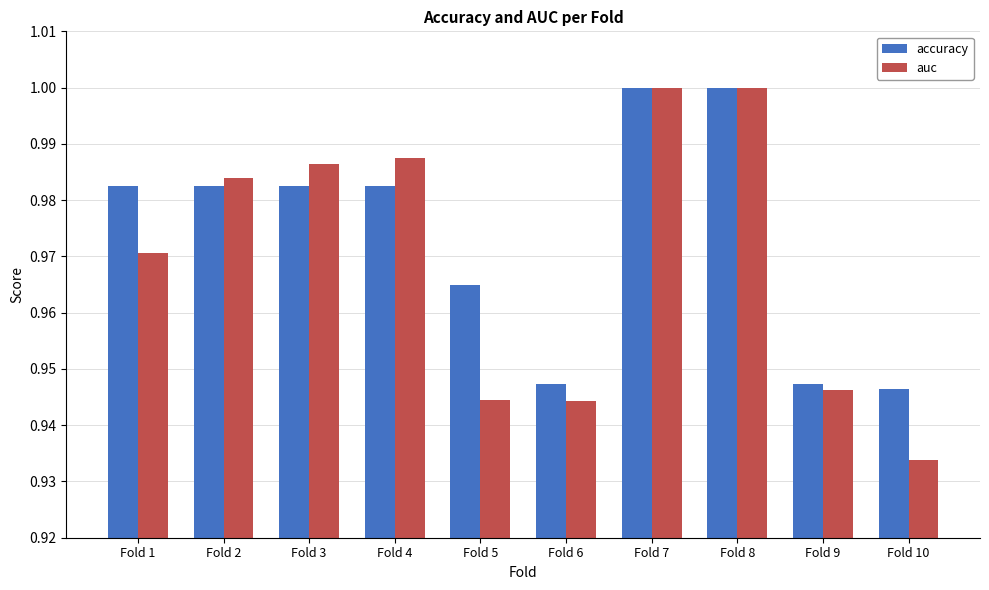

Which series has the largest range (max minus min)?

auc